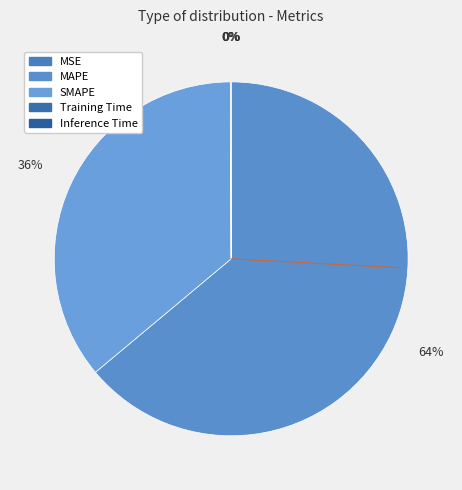

What percentage is NOT represented by Inference Time?

100.0%